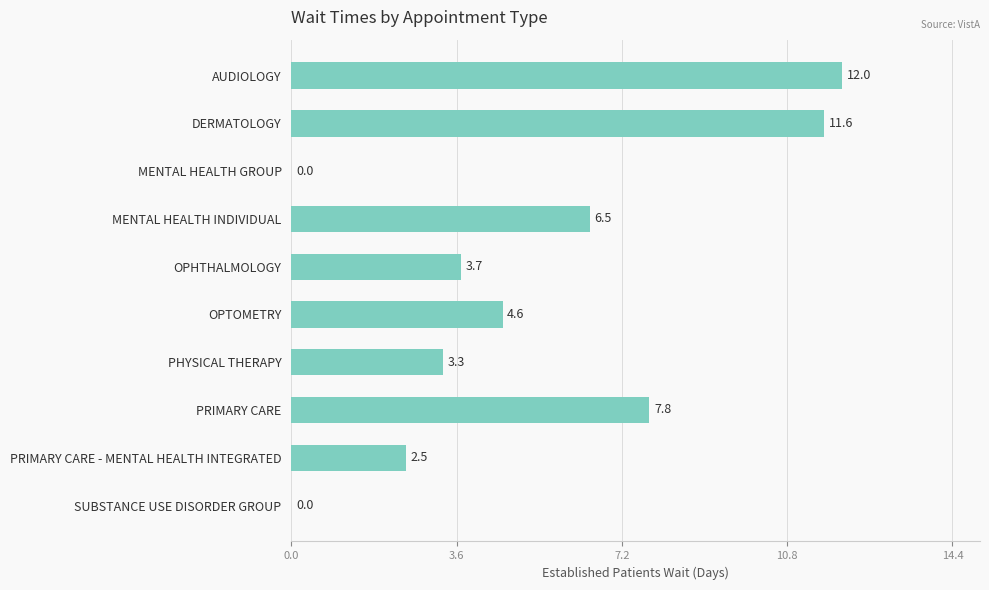

Reading top to bottom, transcribe all the data shown in this chart.

AUDIOLOGY=12.0	DERMATOLOGY=11.6	MENTAL HEALTH GROUP=0.0	MENTAL HEALTH INDIVIDUAL=6.5	OPHTHALMOLOGY=3.7	OPTOMETRY=4.6	PHYSICAL THERAPY=3.3	PRIMARY CARE=7.8	PRIMARY CARE - MENTAL HEALTH INTEGRATED=2.5	SUBSTANCE USE DISORDER GROUP=0.0